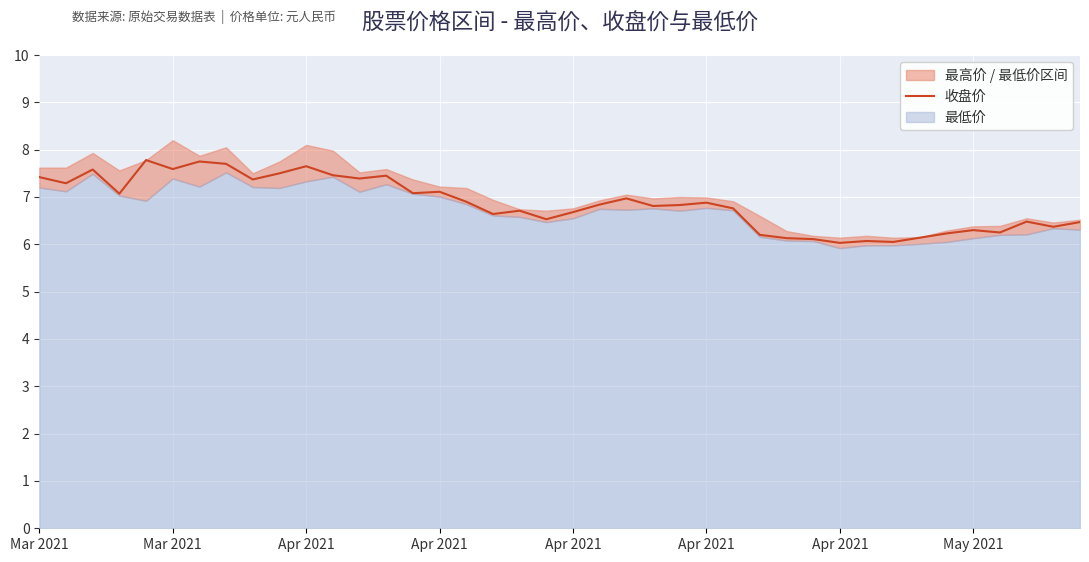

True or false: the data has more than 2 interior local peaks.

True